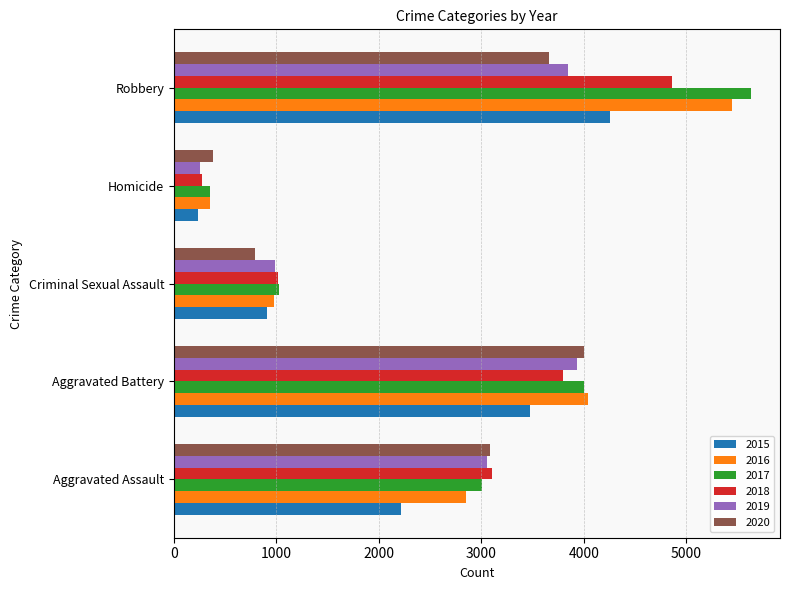

At which label is 2019 closest to 2093?

Aggravated Assault